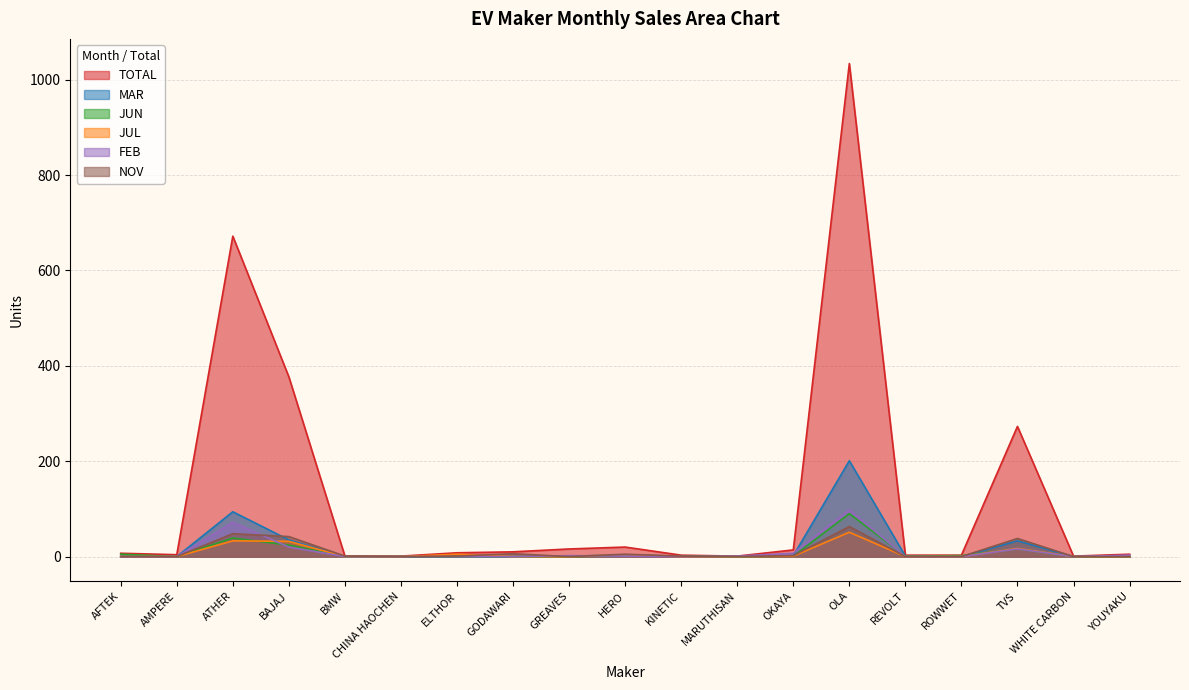

How many interior local peaks does the JUL series have?

5